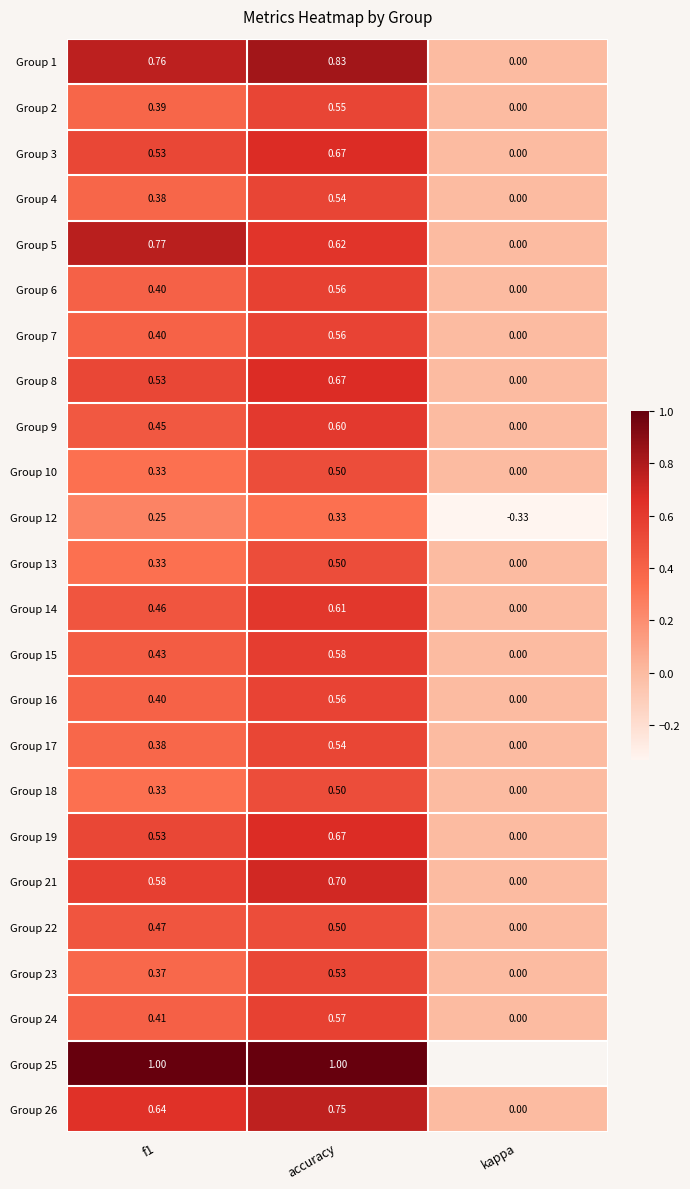

At which category does the chart reach its minimum across all series?

kappa